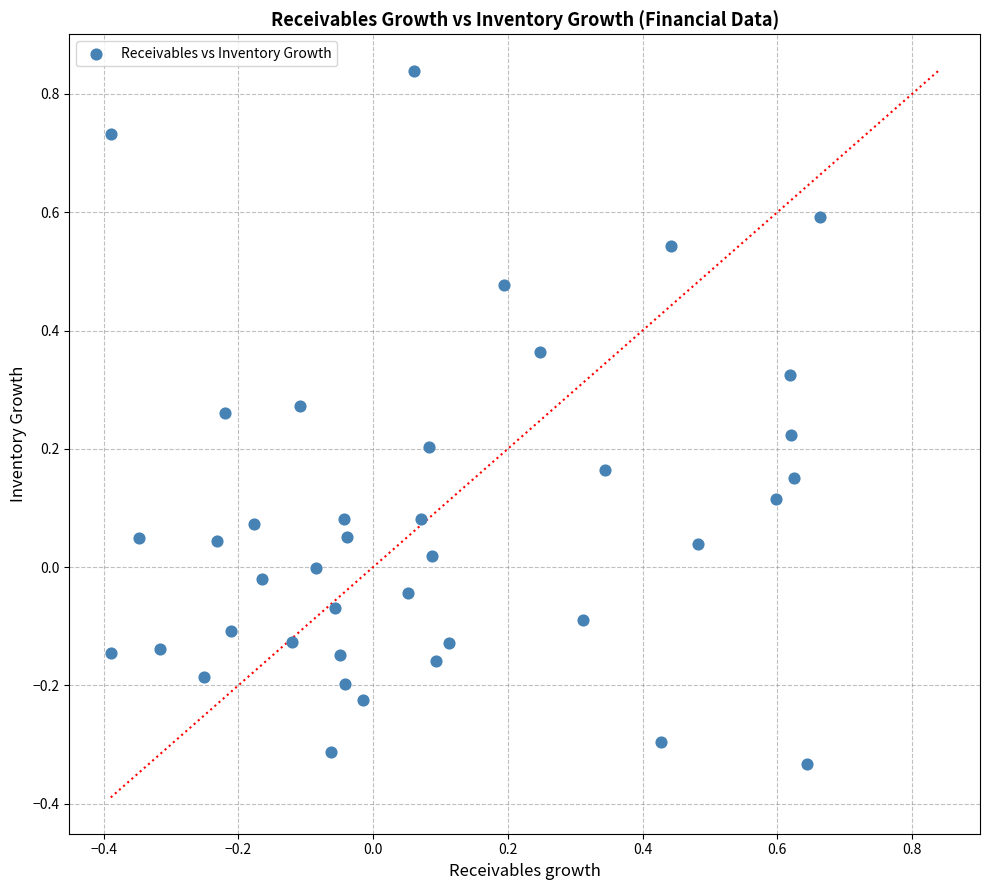

What is the range of Y values (max minus min)?

1.2